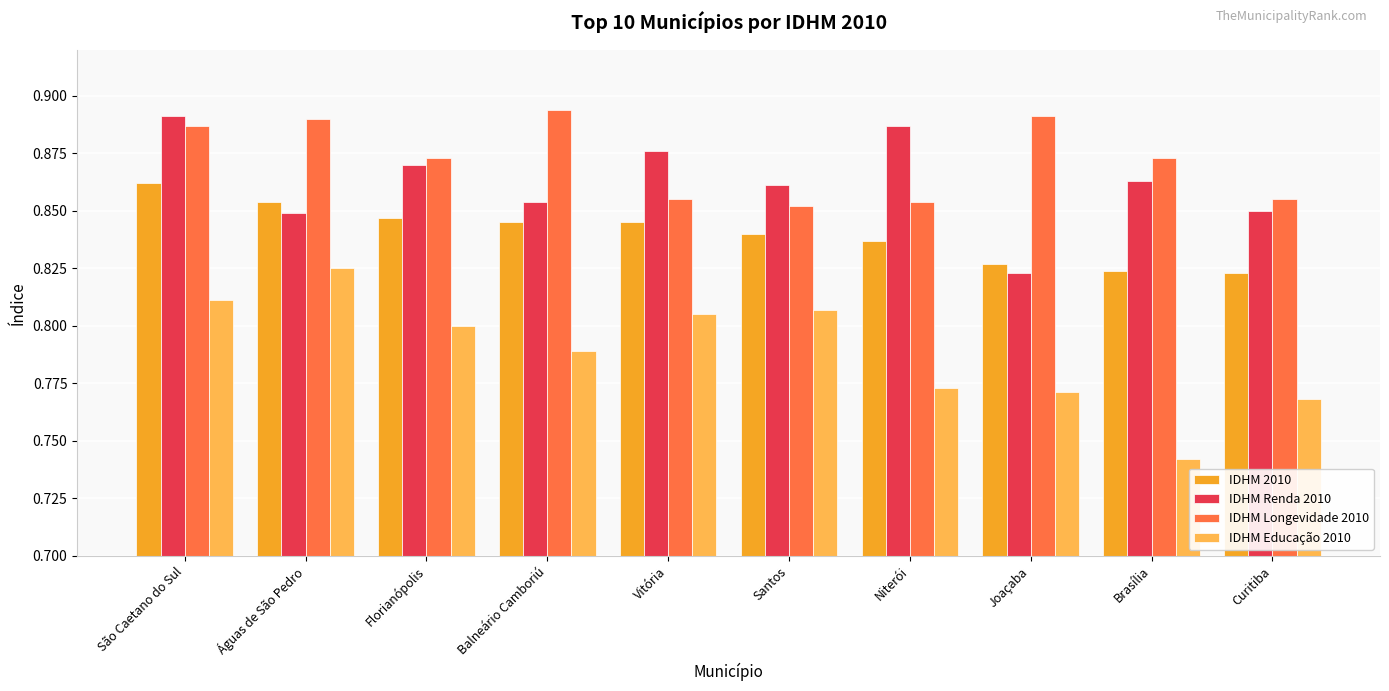

At Florianópolis, list the series in order from largest to smallest.

IDHM Longevidade 2010, IDHM Renda 2010, IDHM 2010, IDHM Educação 2010